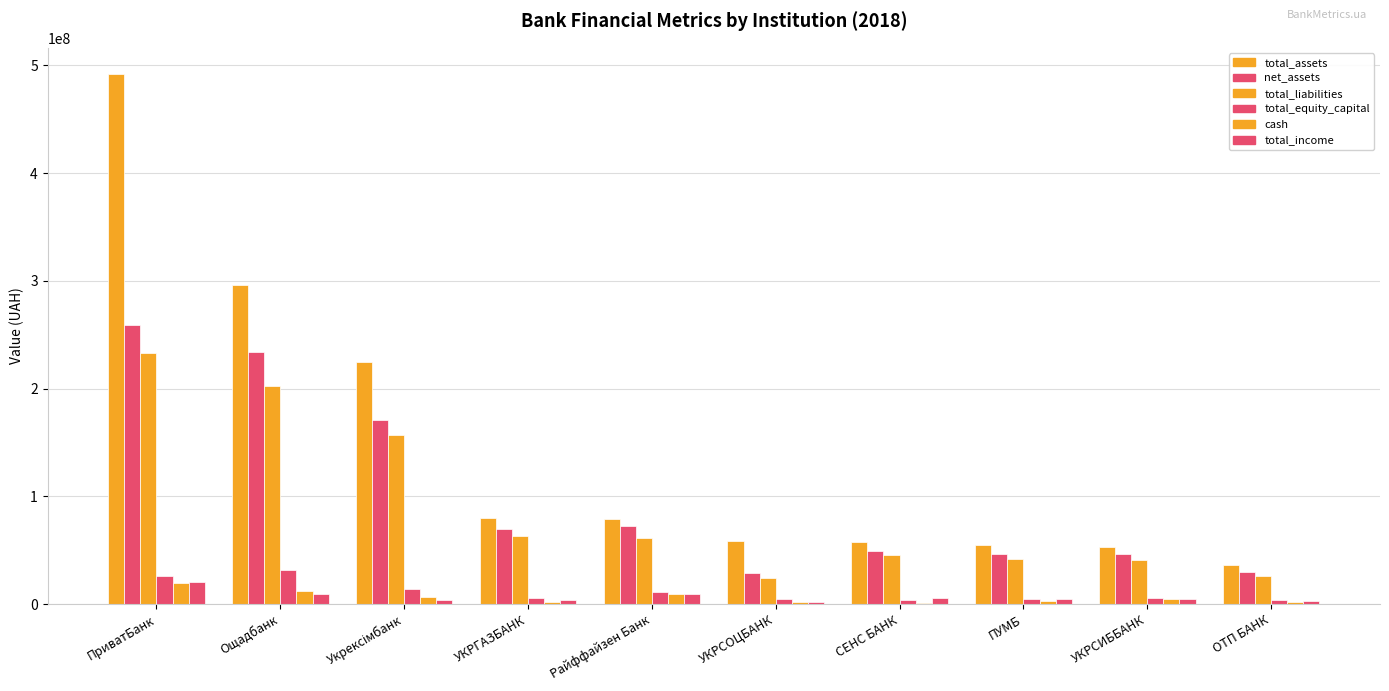

Are the bars grouped side by side (vs. stacked)?

Yes